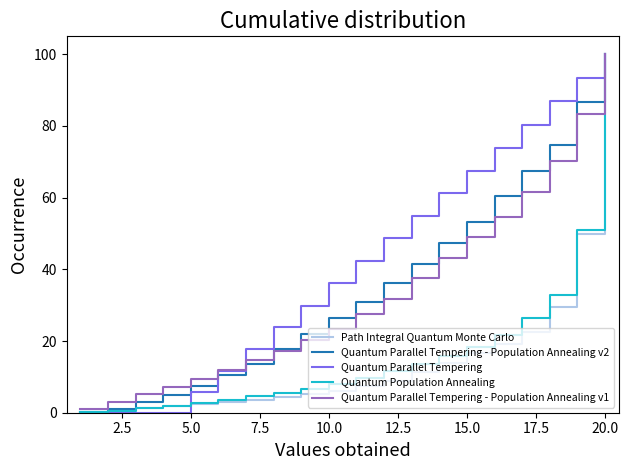

How many values in the Quantum Parallel Tempering series are below 42?

10